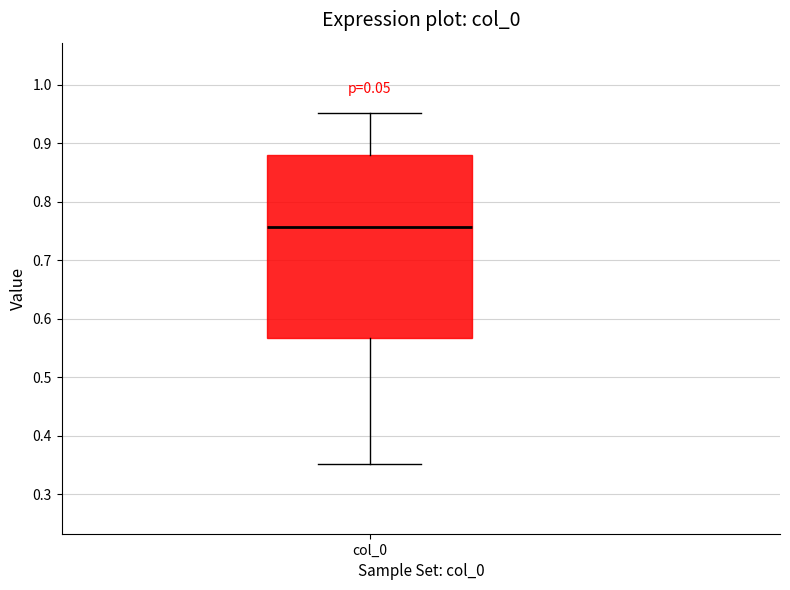

Where does the upper whisker of the box for col_0 end on the y-axis? The values are not printed on the chart, so give them approximately, as read against the axis.

0.95